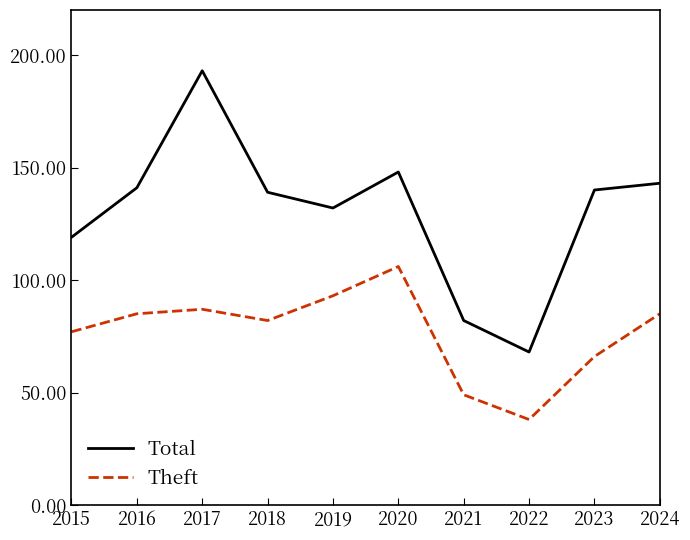

Does the chart display data point markers on the line(s)?

No